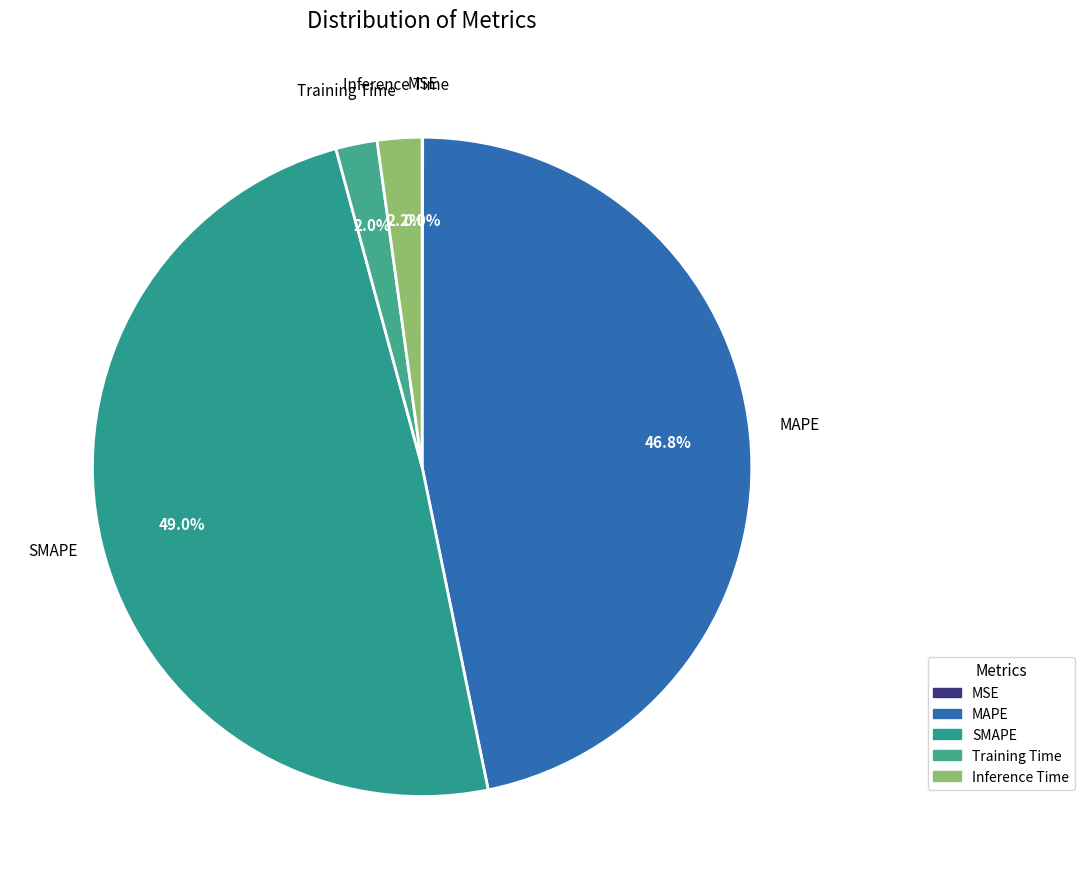

Is SMAPE the majority of the pie?

No